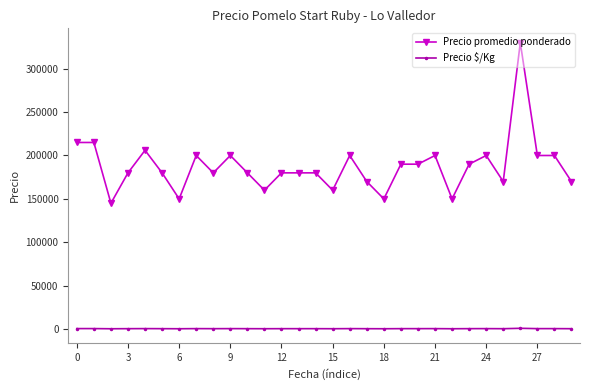

True or false: Precio $/Kg and Precio promedio ponderado intersect in this chart.

False